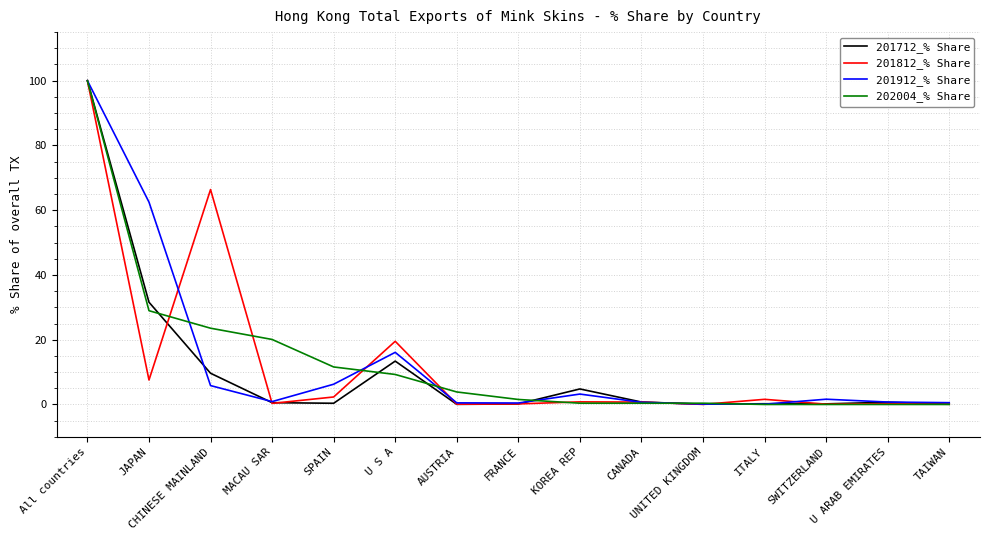

True or false: 201912_% Share has more than 0 interior local peaks.

True